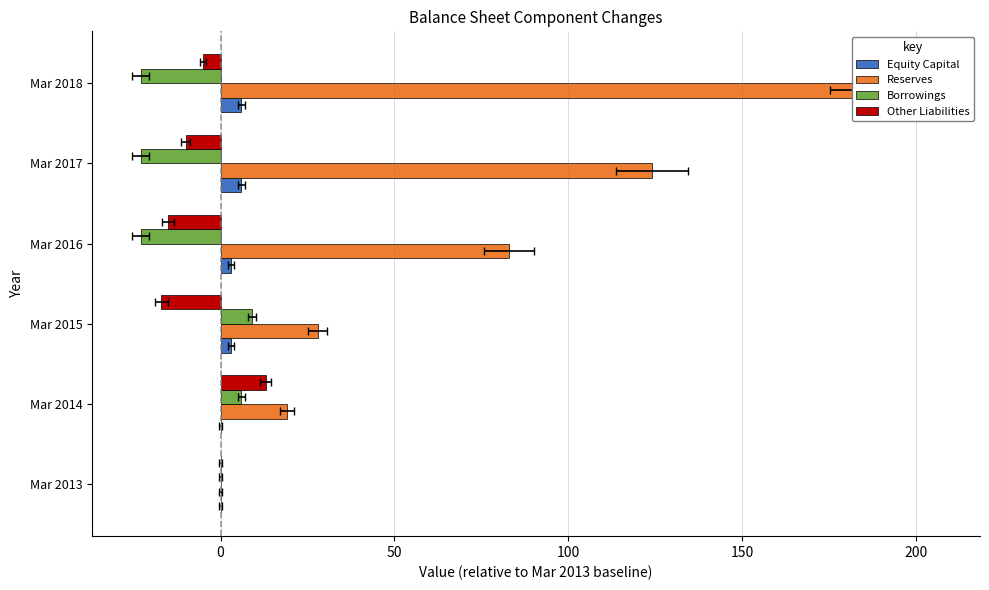

What is the minimum value for Borrowings?

-23